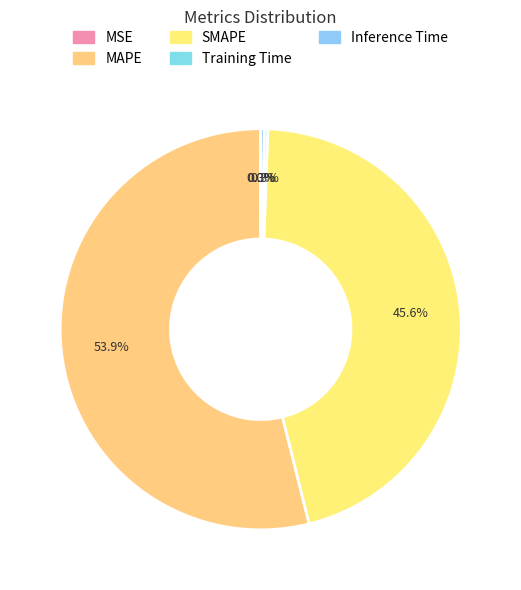

Rank the categories by value from lowest to highest.

MSE, Training Time, Inference Time, SMAPE, MAPE